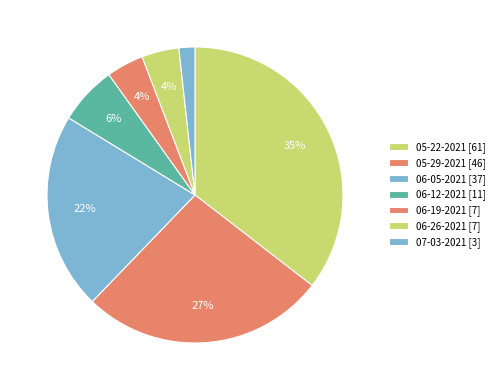

Which category has the biggest portion of the pie?

05-22-2021